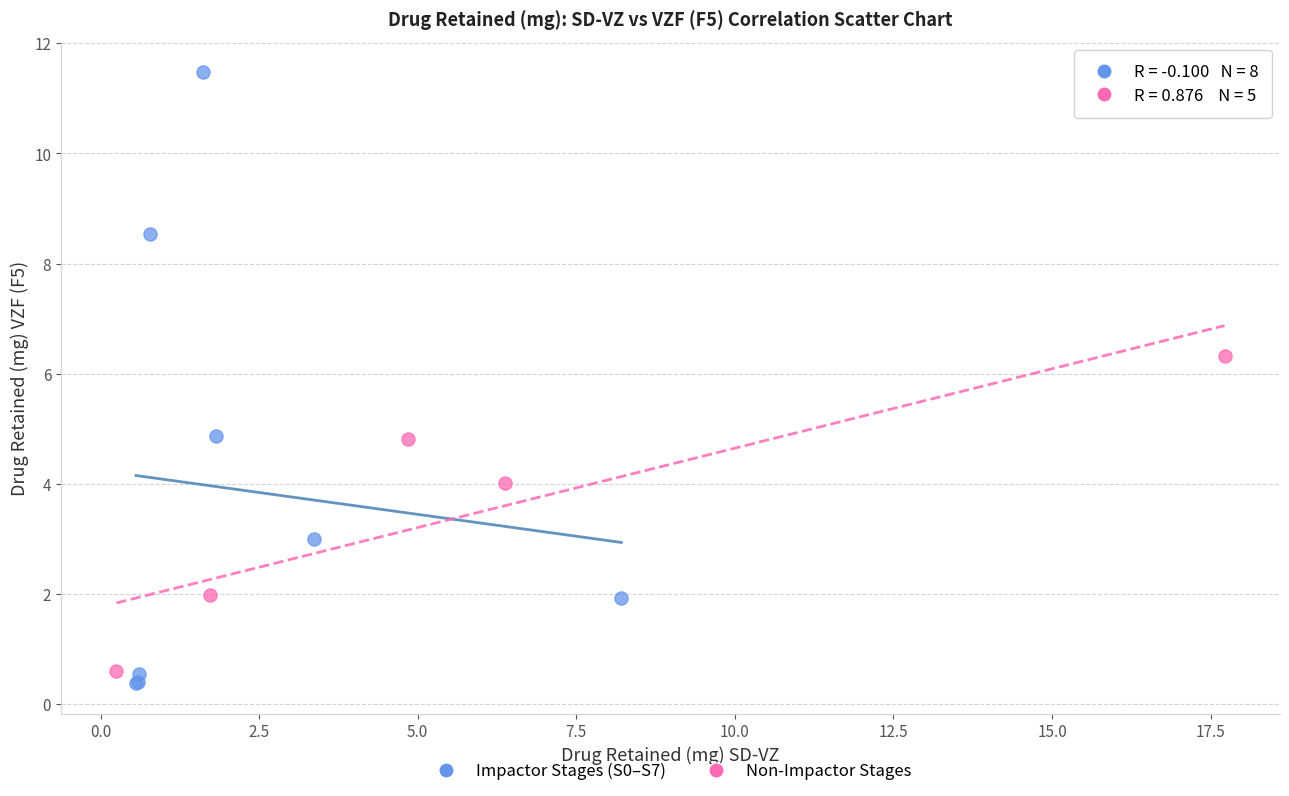

What are all the series names shown in the legend?

Impactor Stages (S0–S7), Non-Impactor Stages